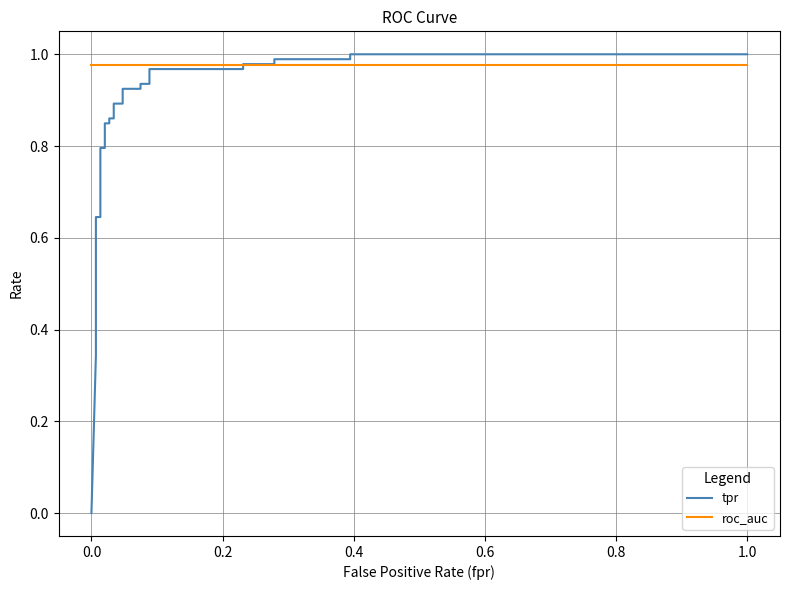

At how many categories does at least one series exceed 0?

27